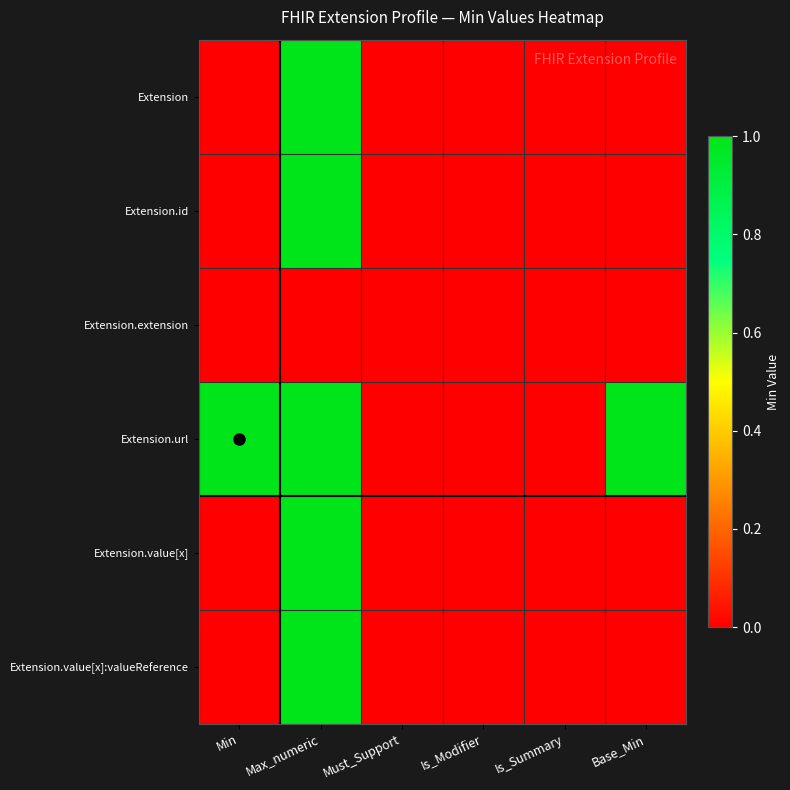

Which category has the lowest value across all series?

Min